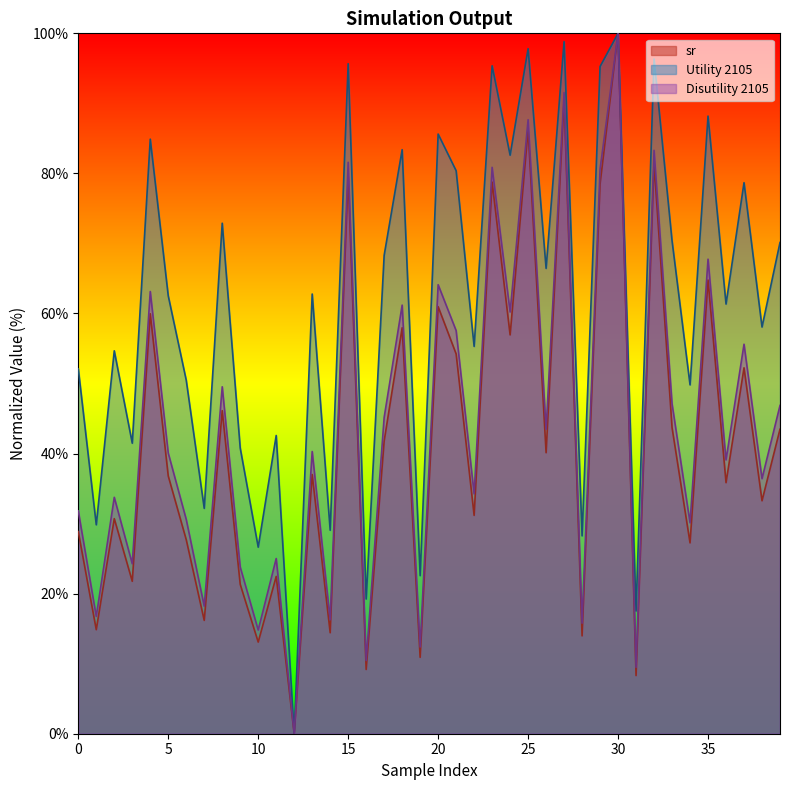

At which label does Disutility 2105 first exceed 40?

4